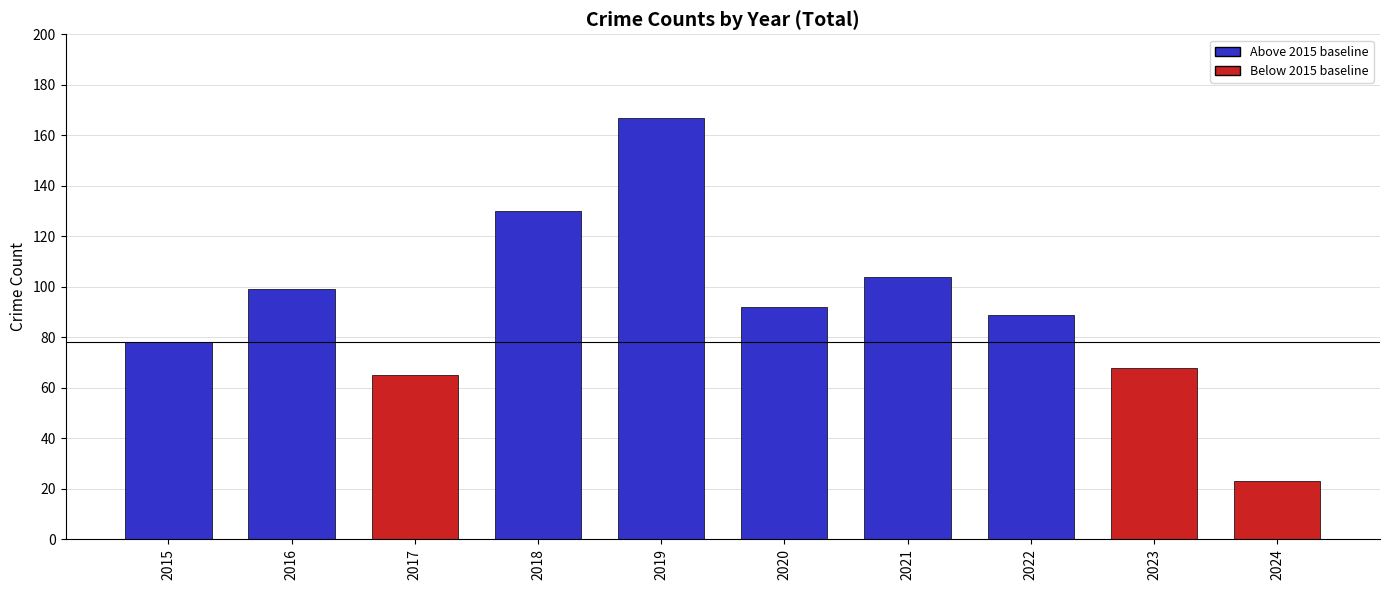

The chart shows a value of 23 at 2024. True or false?

True